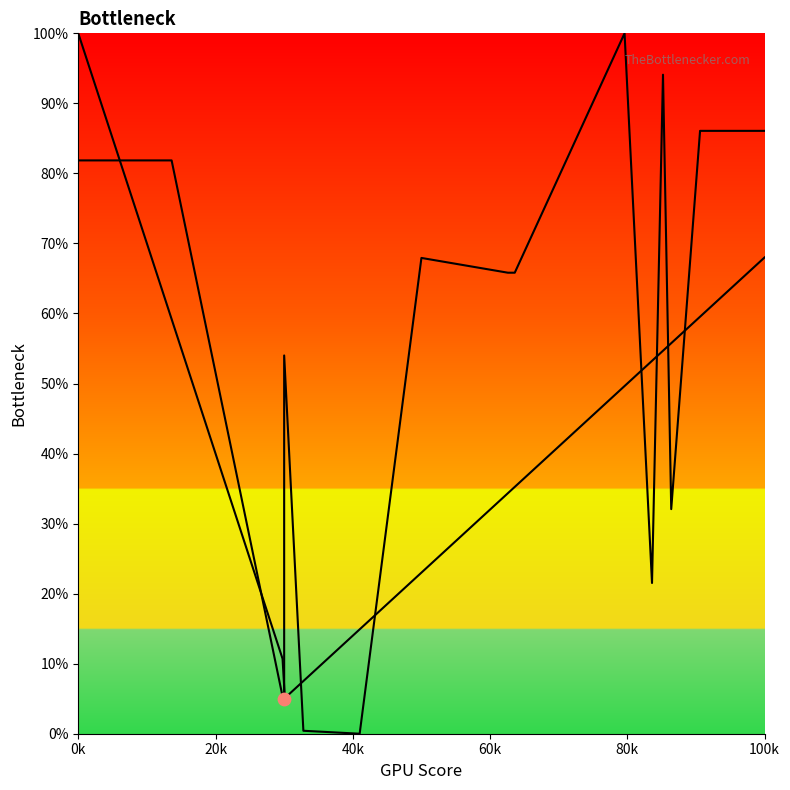

Approximately how many times larger is the value at 60k compared to 40k?

12.8